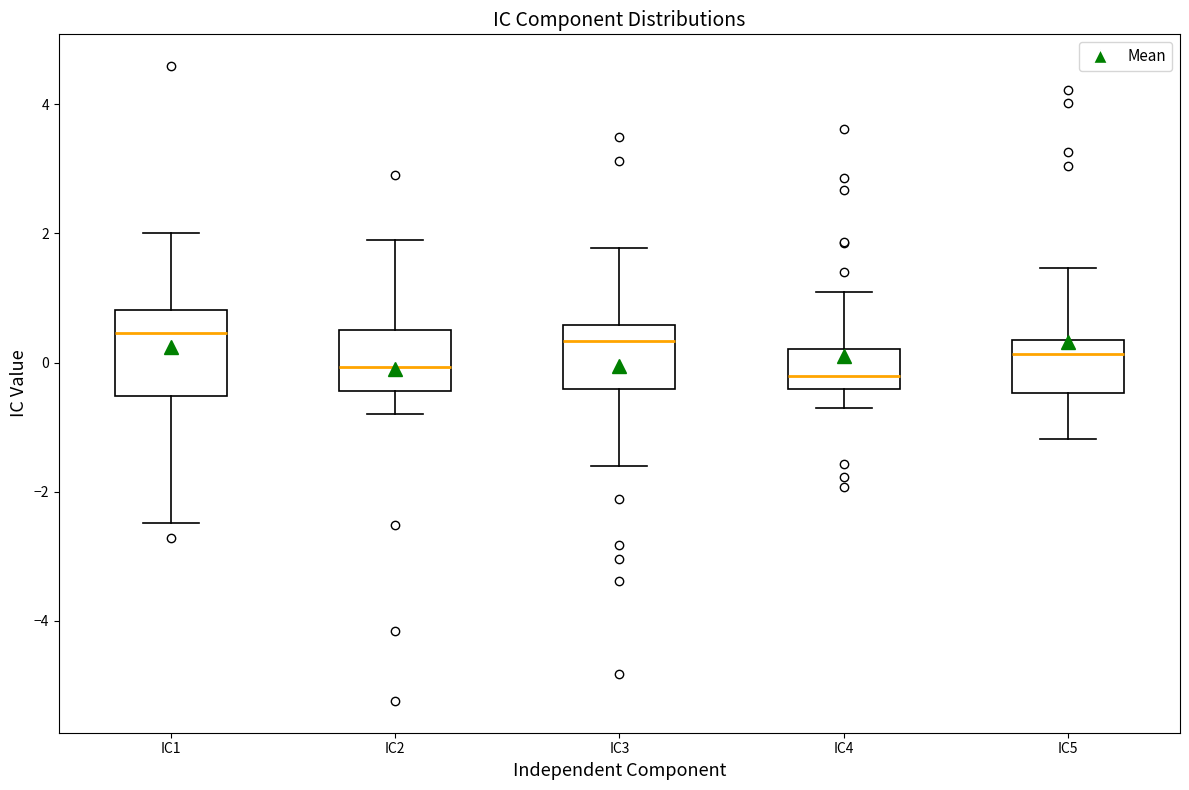

Comparing the boxes themselves (not the whiskers), which one is the tallest?

IC1